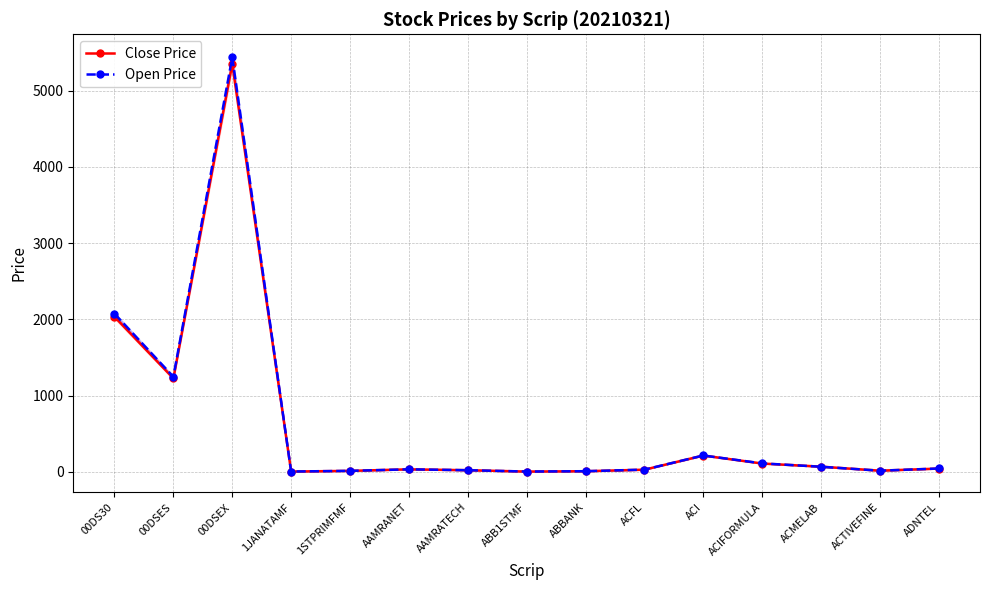

What is the average value of the Open Price series?

622.5